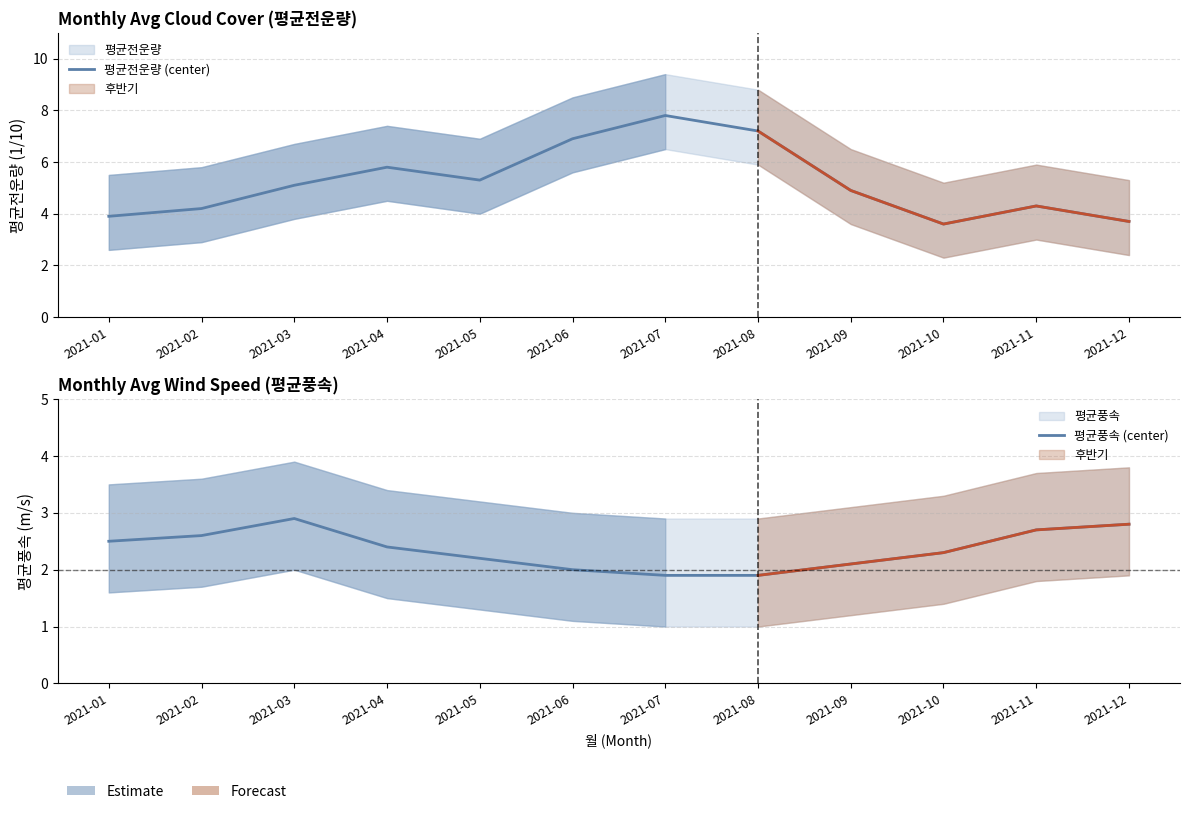

True or false: 평균전운량 (center) has more than 1 points higher than both neighbors.

True